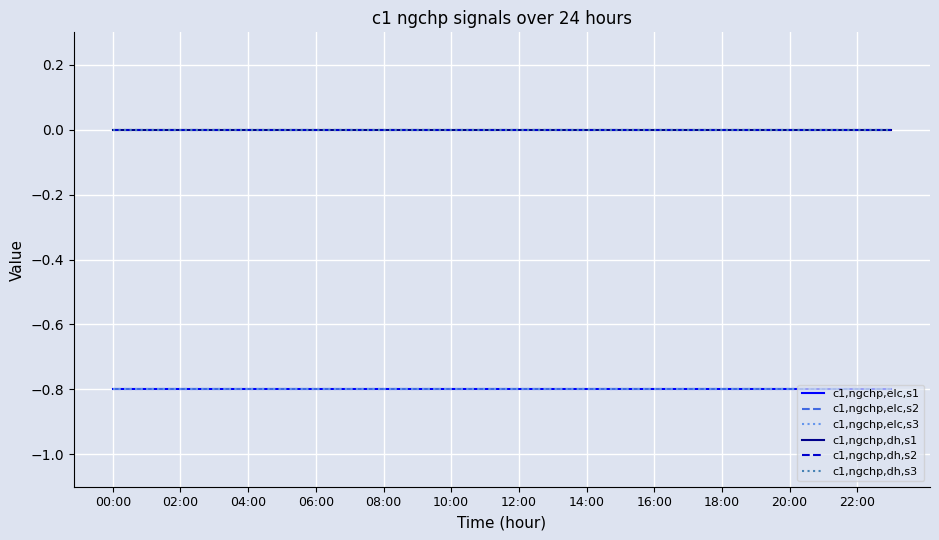

True or false: c1,ngchp,dh,s2 has more than 1 interior local peaks.

False